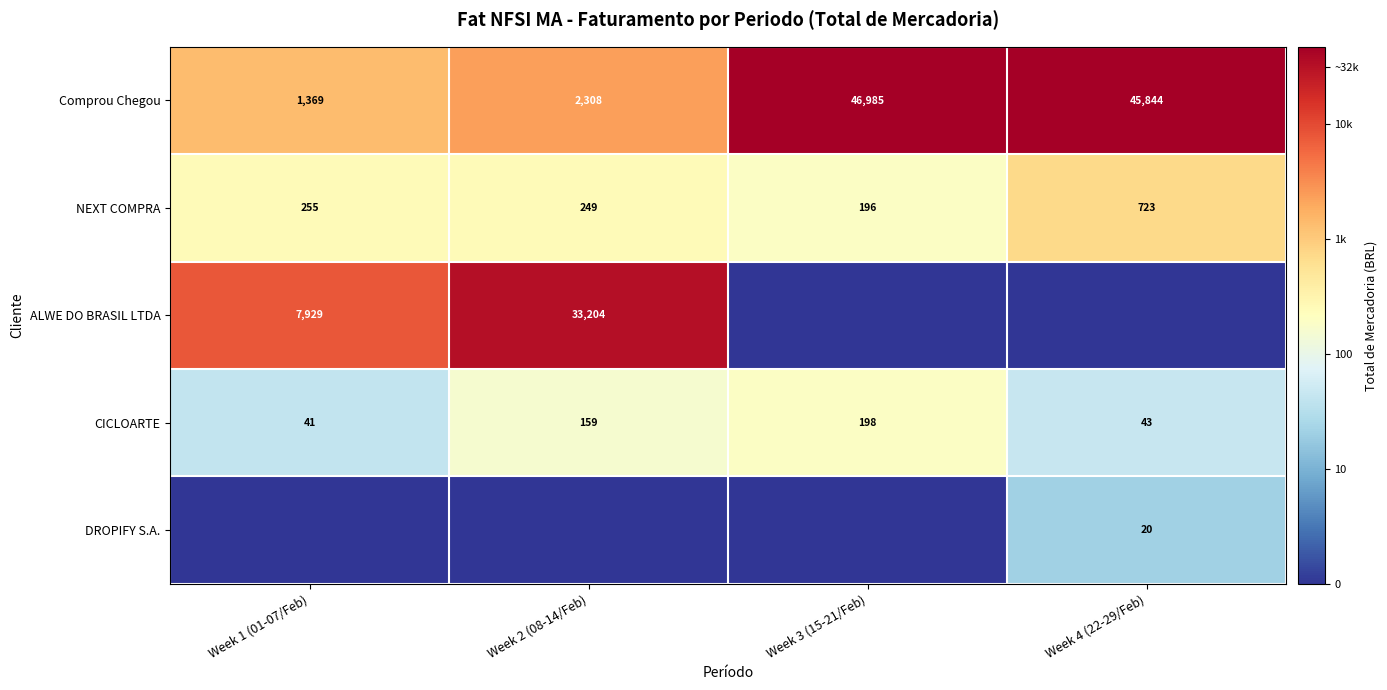

Is the value of CICLOARTE at Week 4 (22-29/Feb) greater than the value of Comprou Chegou at Week 3 (15-21/Feb)?

No